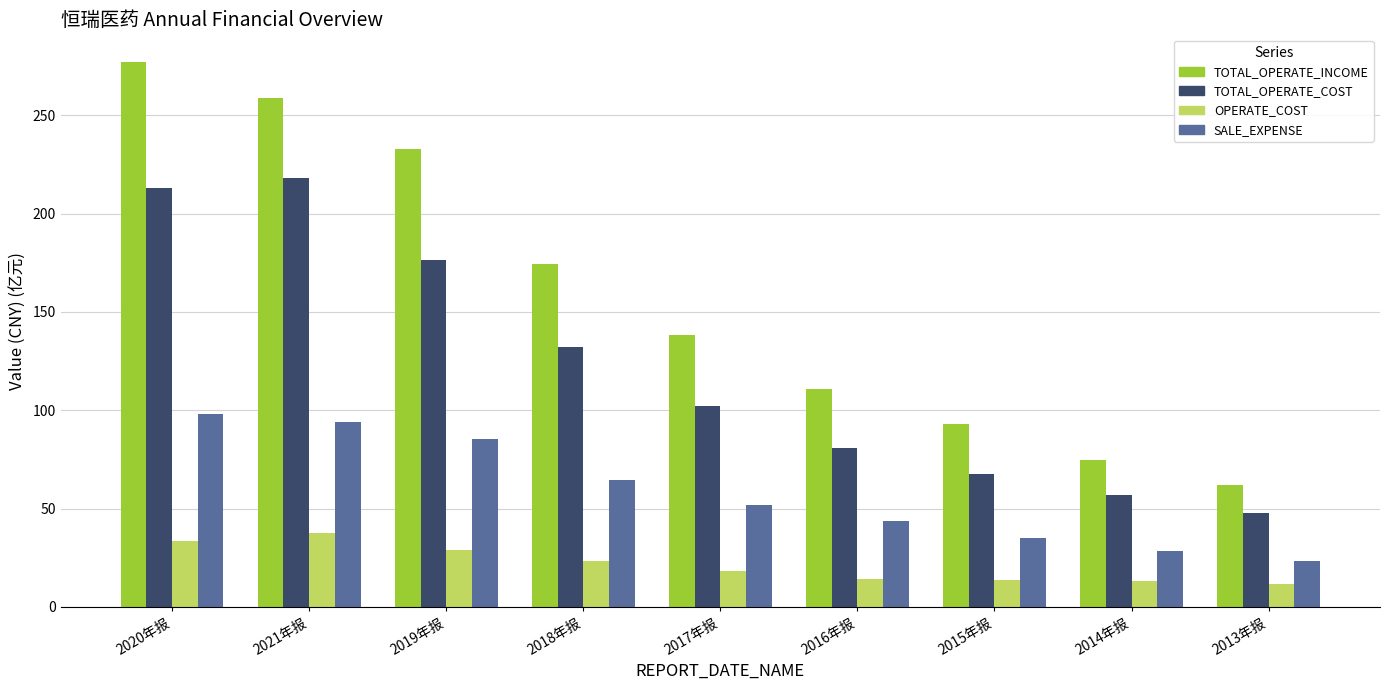

Which series has the largest total across all categories?

TOTAL_OPERATE_INCOME